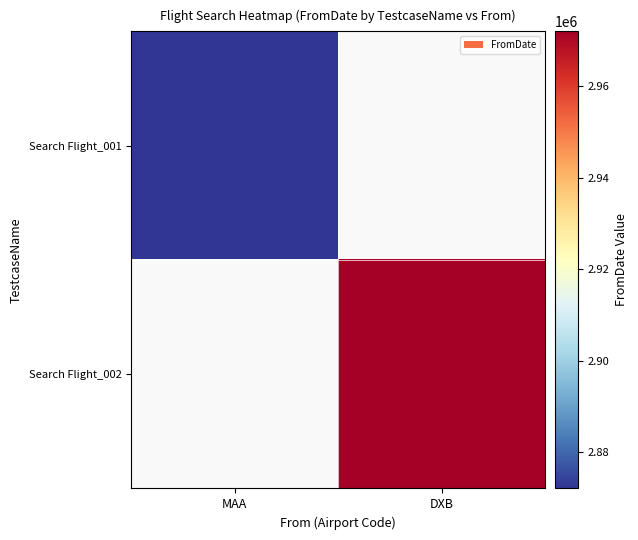

List the series in order of their peak value, highest first.

Search Flight_002, Search Flight_001